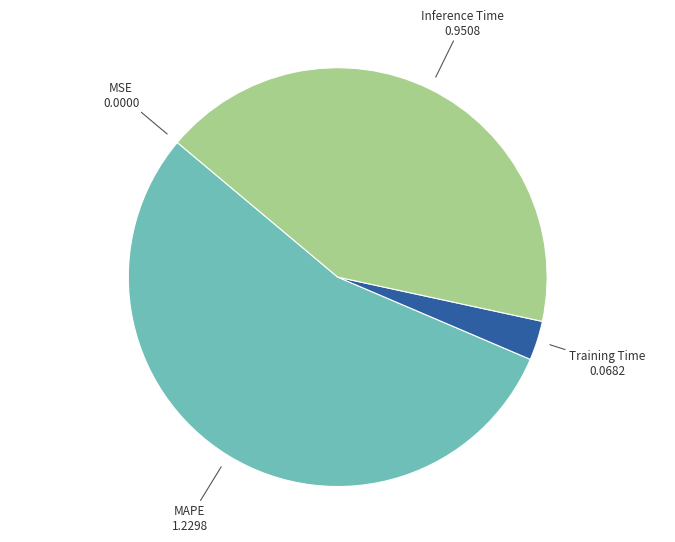

Is there a majority slice in this chart?

Yes